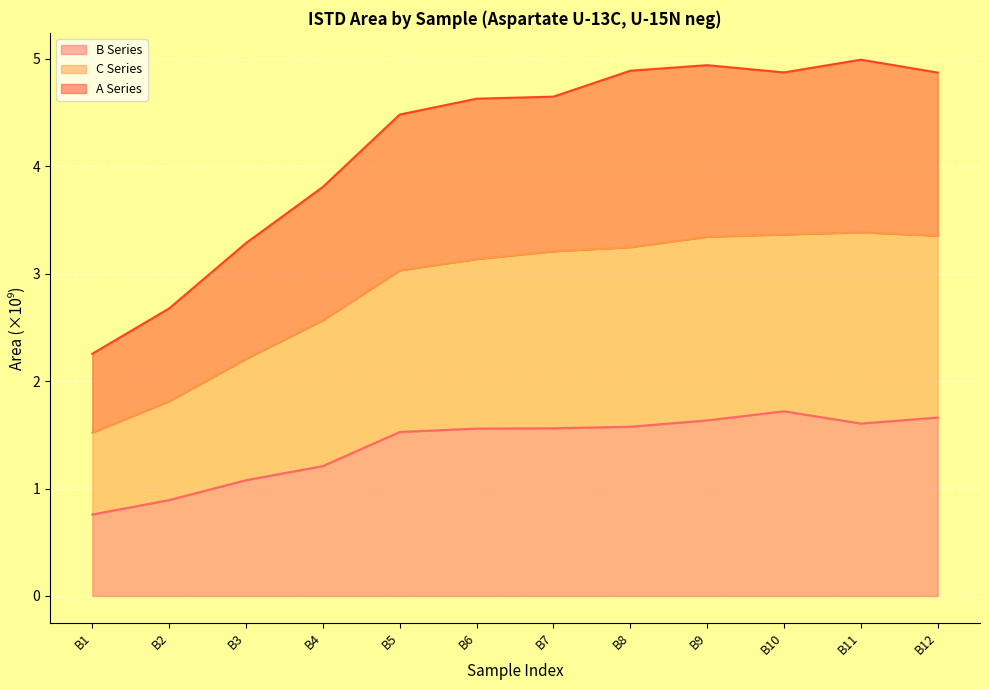

The C Series series shows 1.0 at B4. True or false?

False